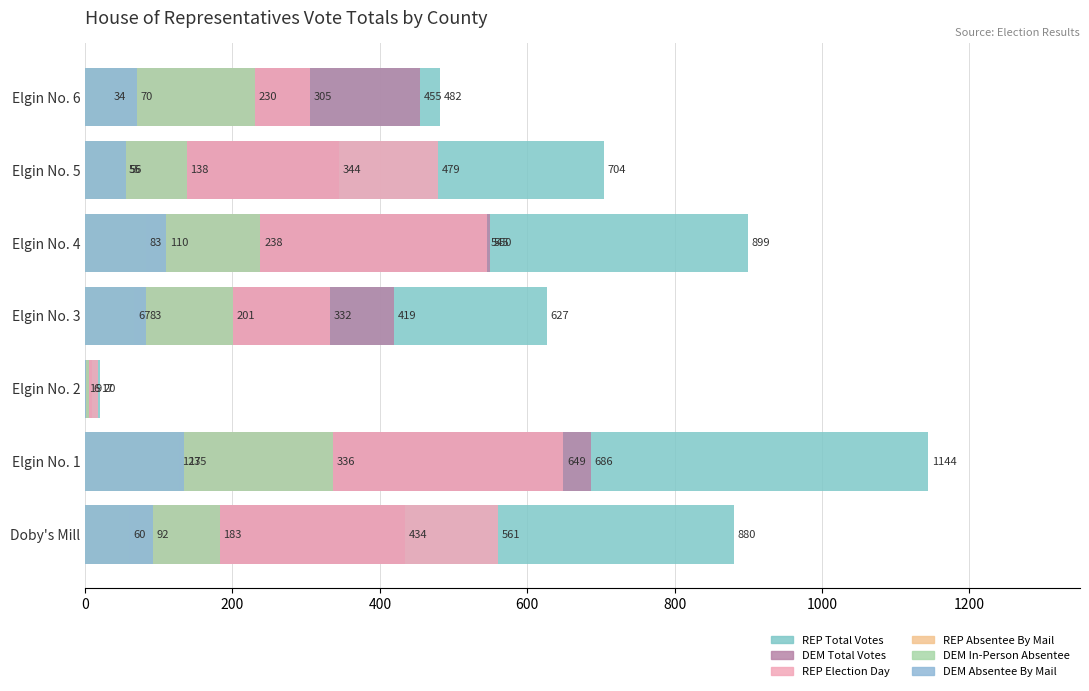

Is it true that DEM Absentee By Mail equals 135 at Elgin No. 1?

True